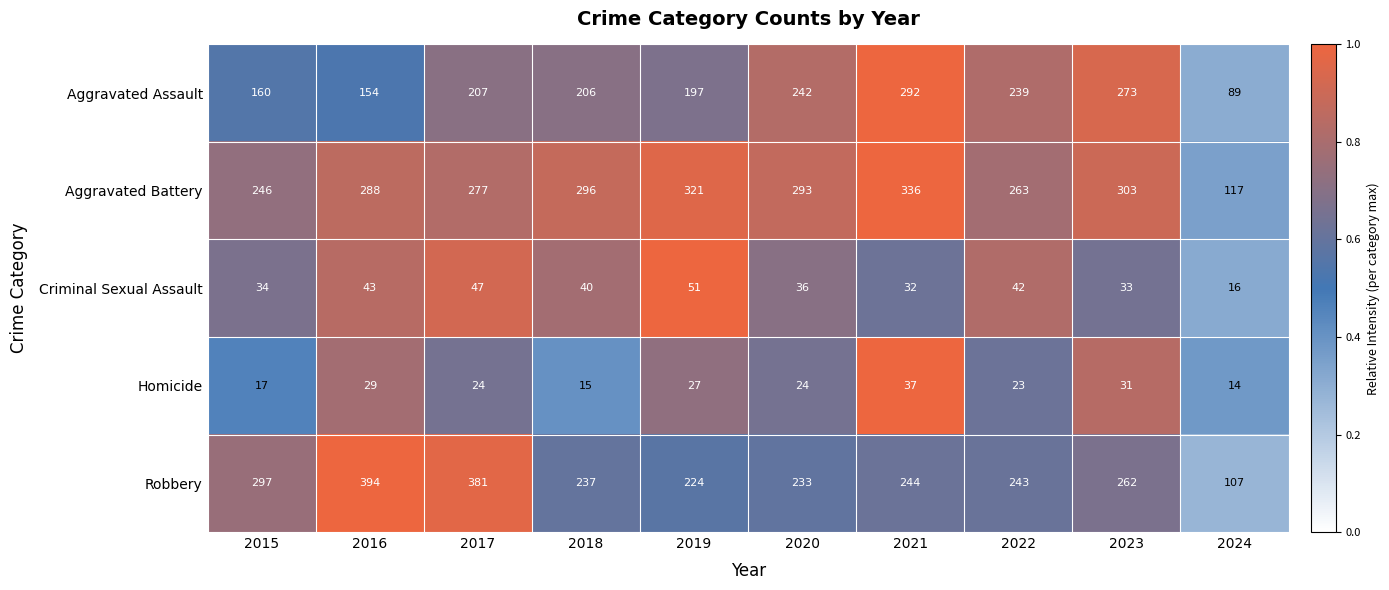

Rank the series by their maximum value, from highest to lowest.

Robbery, Aggravated Battery, Aggravated Assault, Criminal Sexual Assault, Homicide